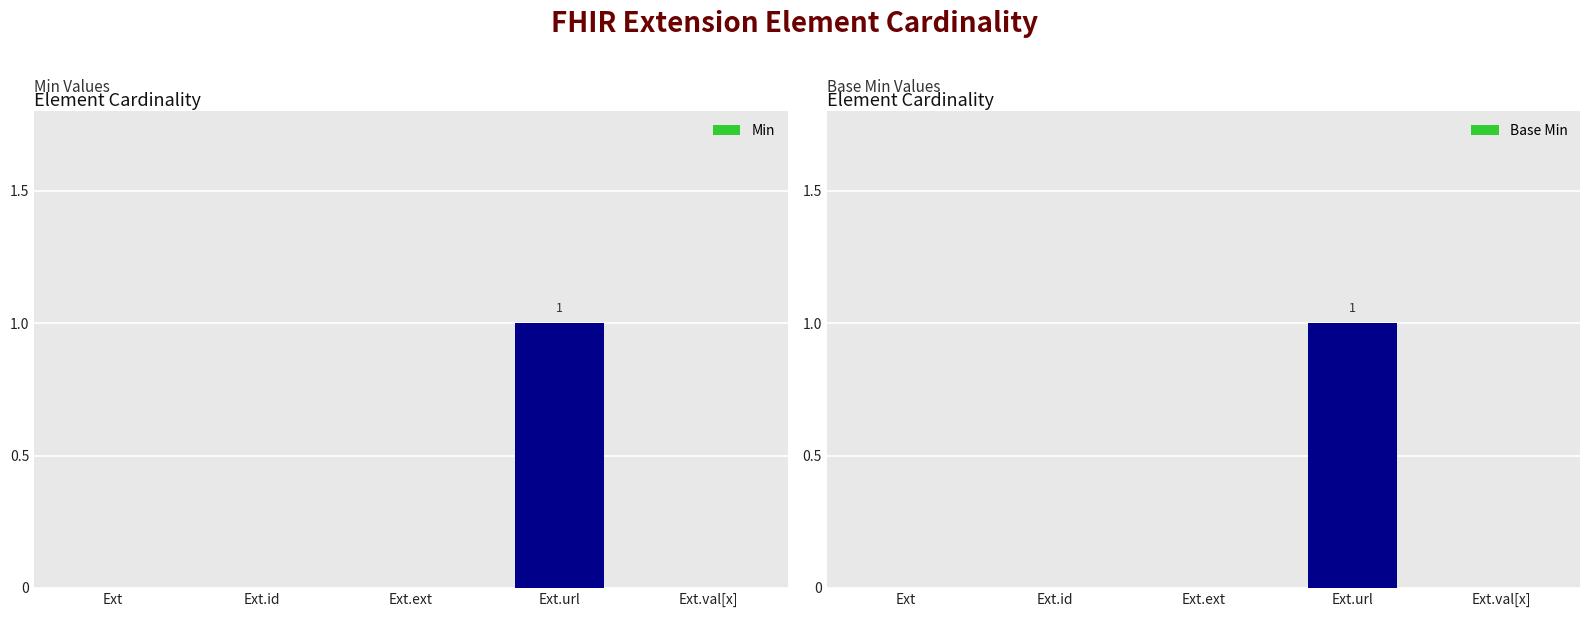

What is the sum of the Min values at Ext.url and Ext.val[x]?

1